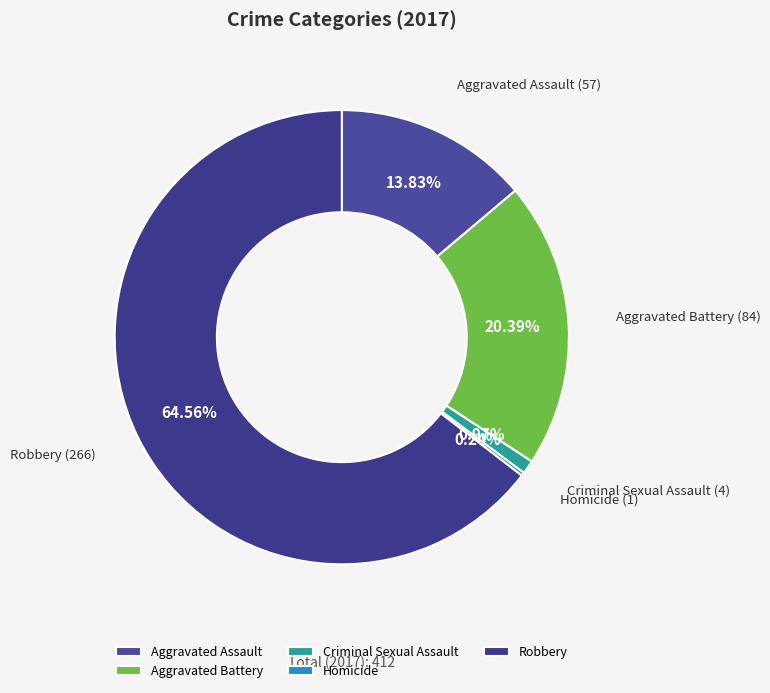

Does Robbery represent more than half of the total?

Yes